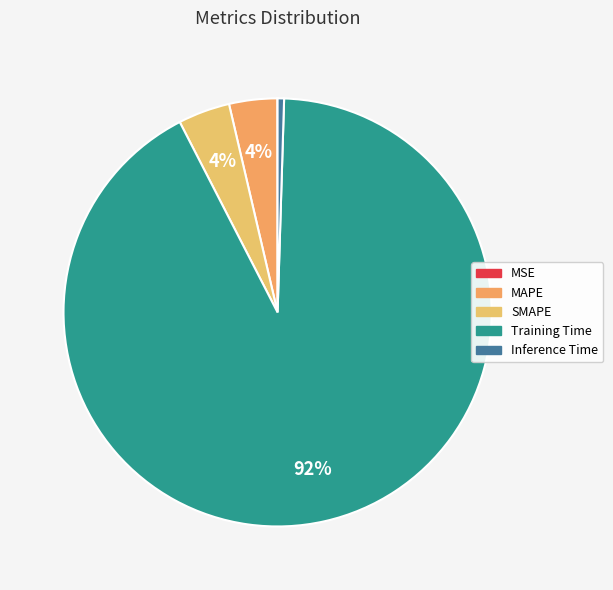

Is it true that Inference Time is 6% of the pie?

False